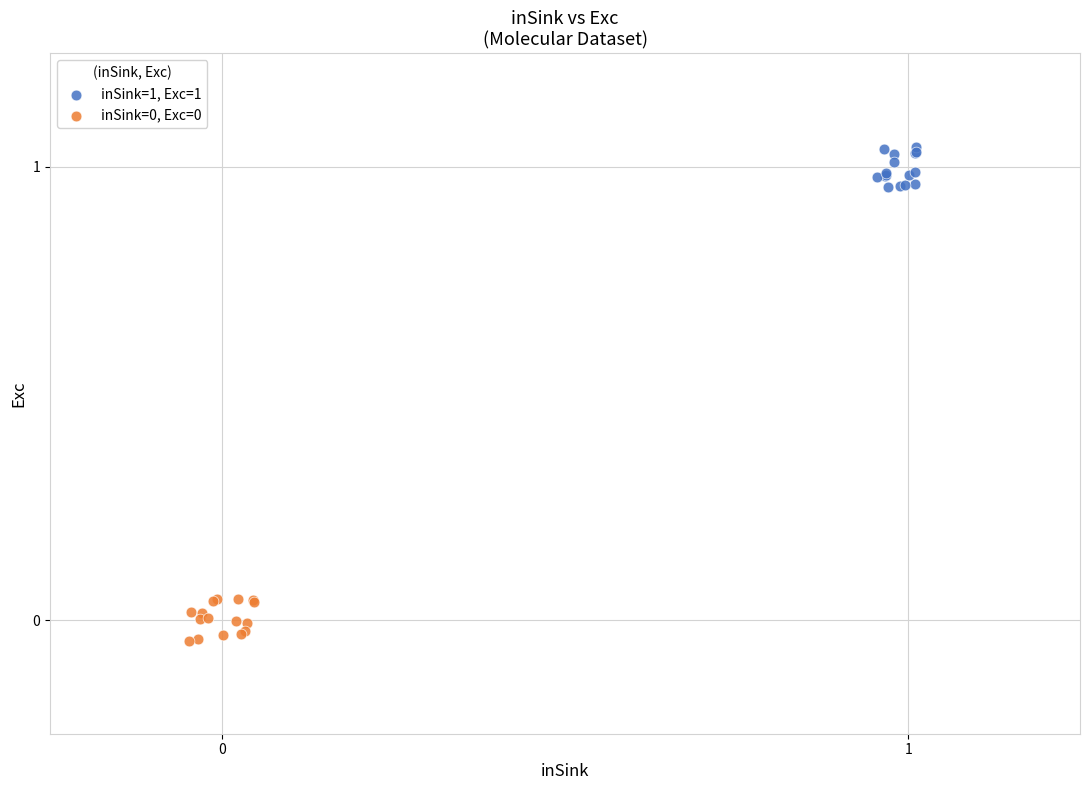

Which series reaches the maximum Y coordinate?

inSink=1, Exc=1